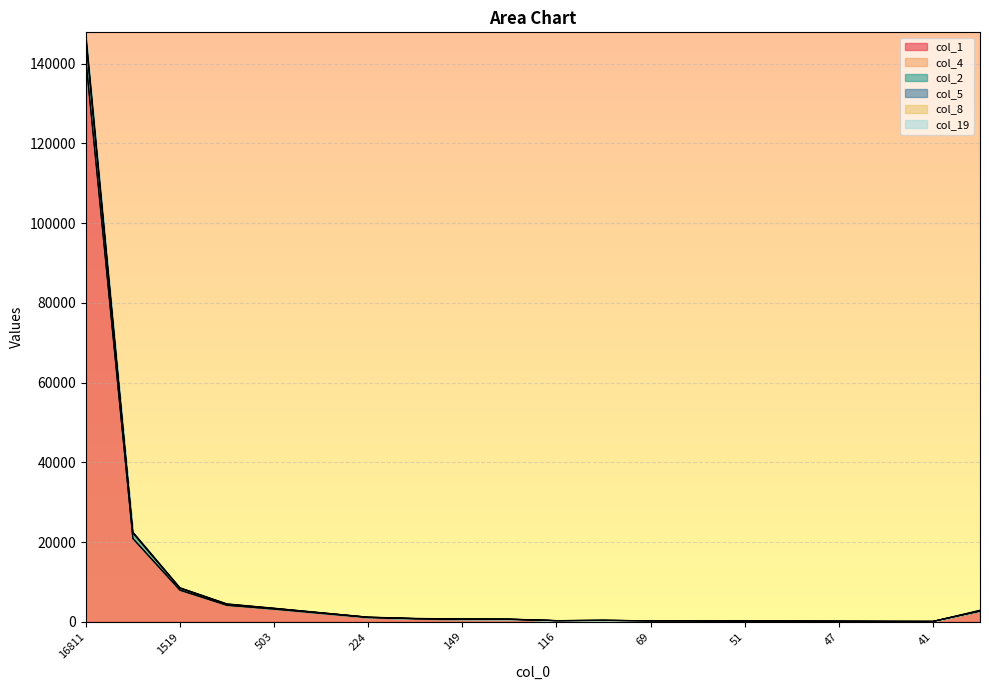

At which category is the sum across all series the highest?

16811